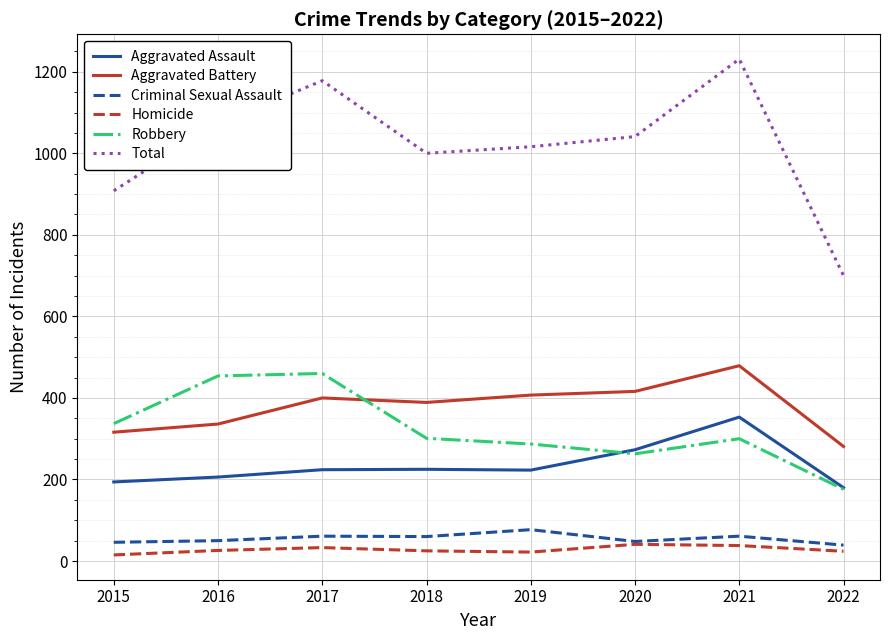

True or false: Homicide and Total cross at least once.

False